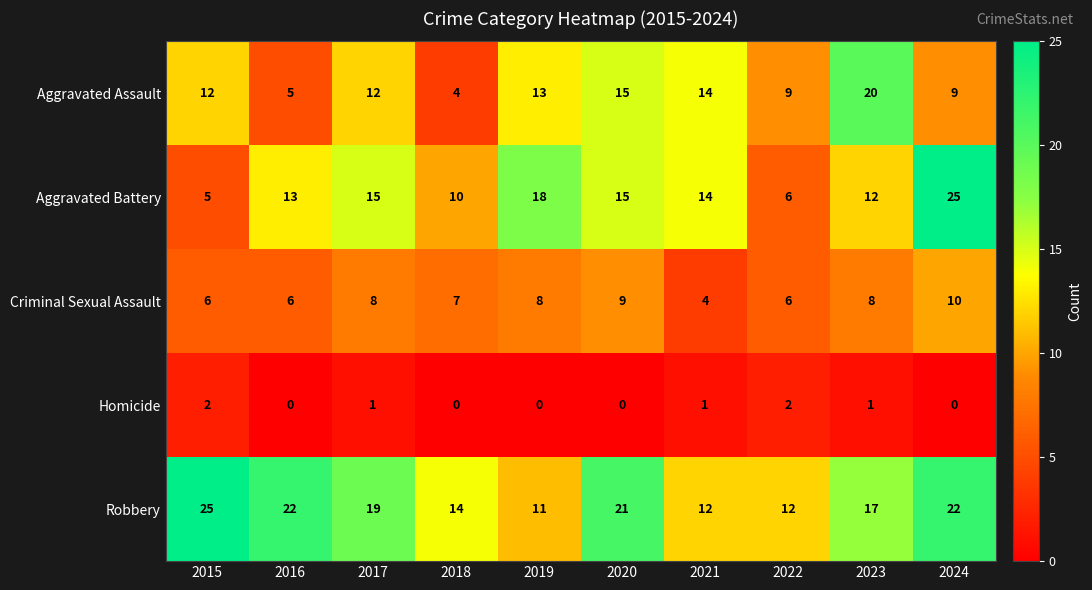

Rank the series at 2019 from highest to lowest value.

Aggravated Battery, Aggravated Assault, Robbery, Criminal Sexual Assault, Homicide